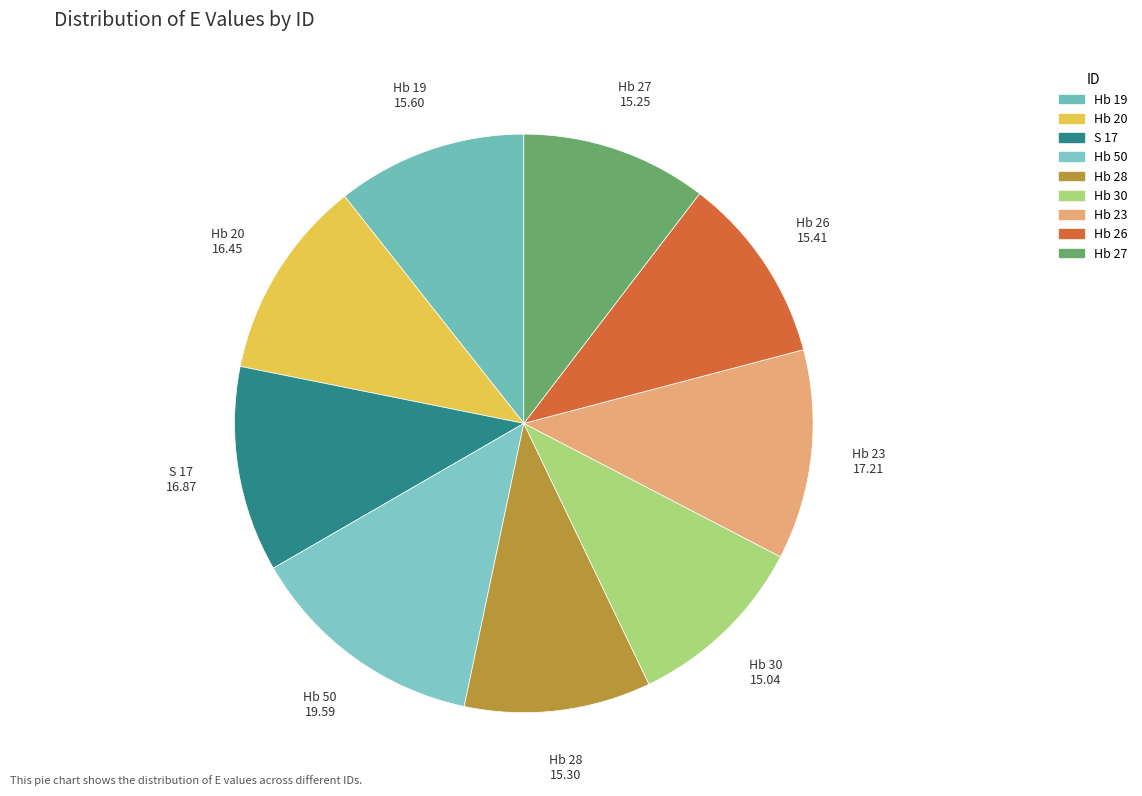

How many segments does this pie chart have?

9